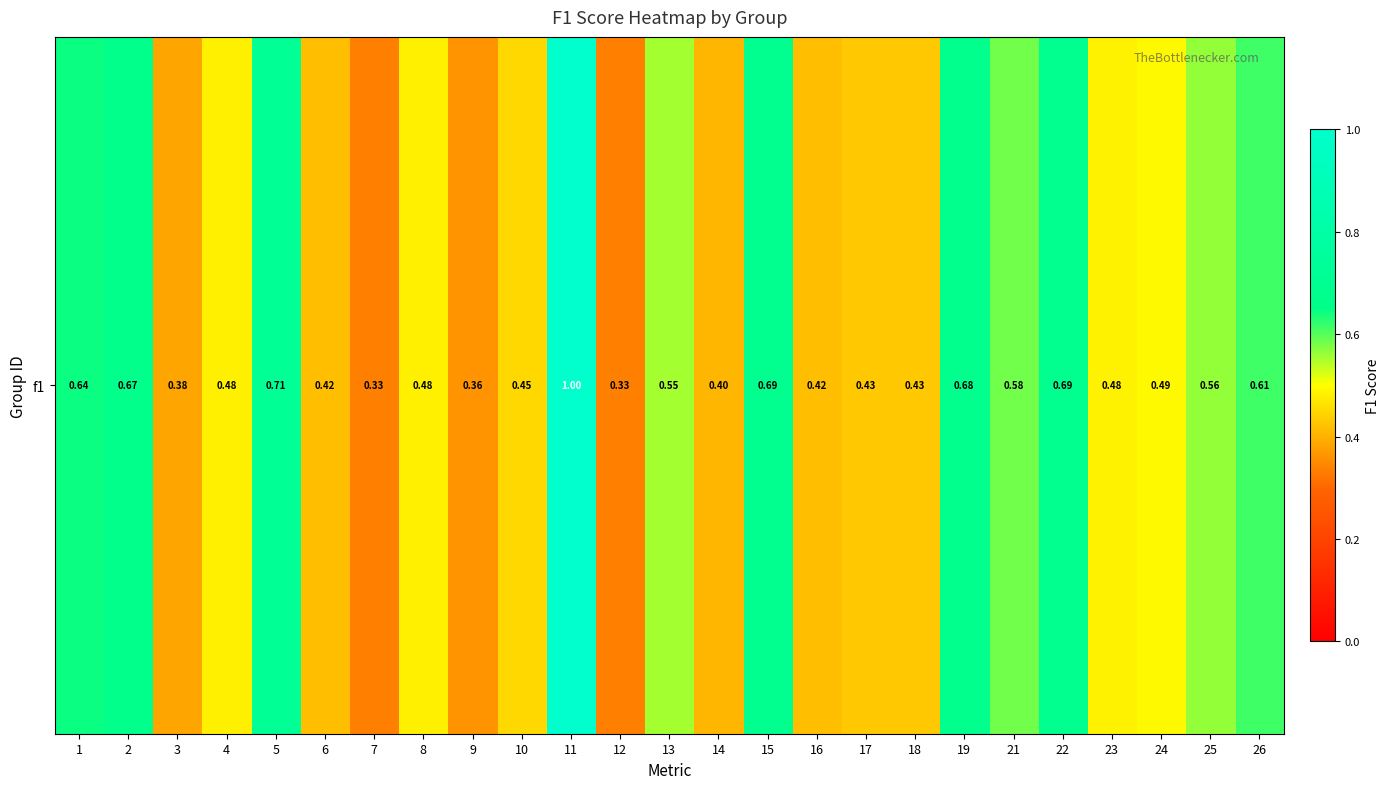

What is the difference between the maximum and minimum values?

0.7